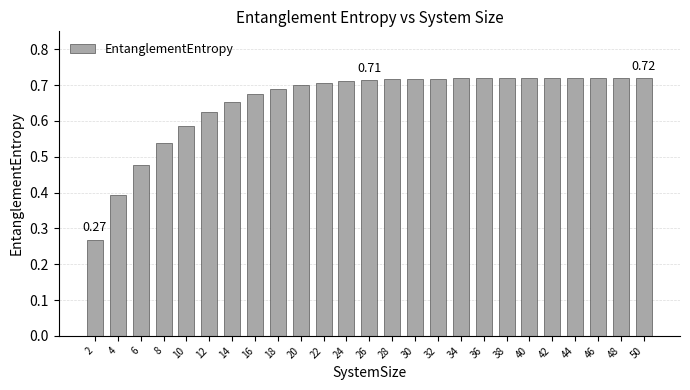

At which category does the chart reach its minimum across all series?

2